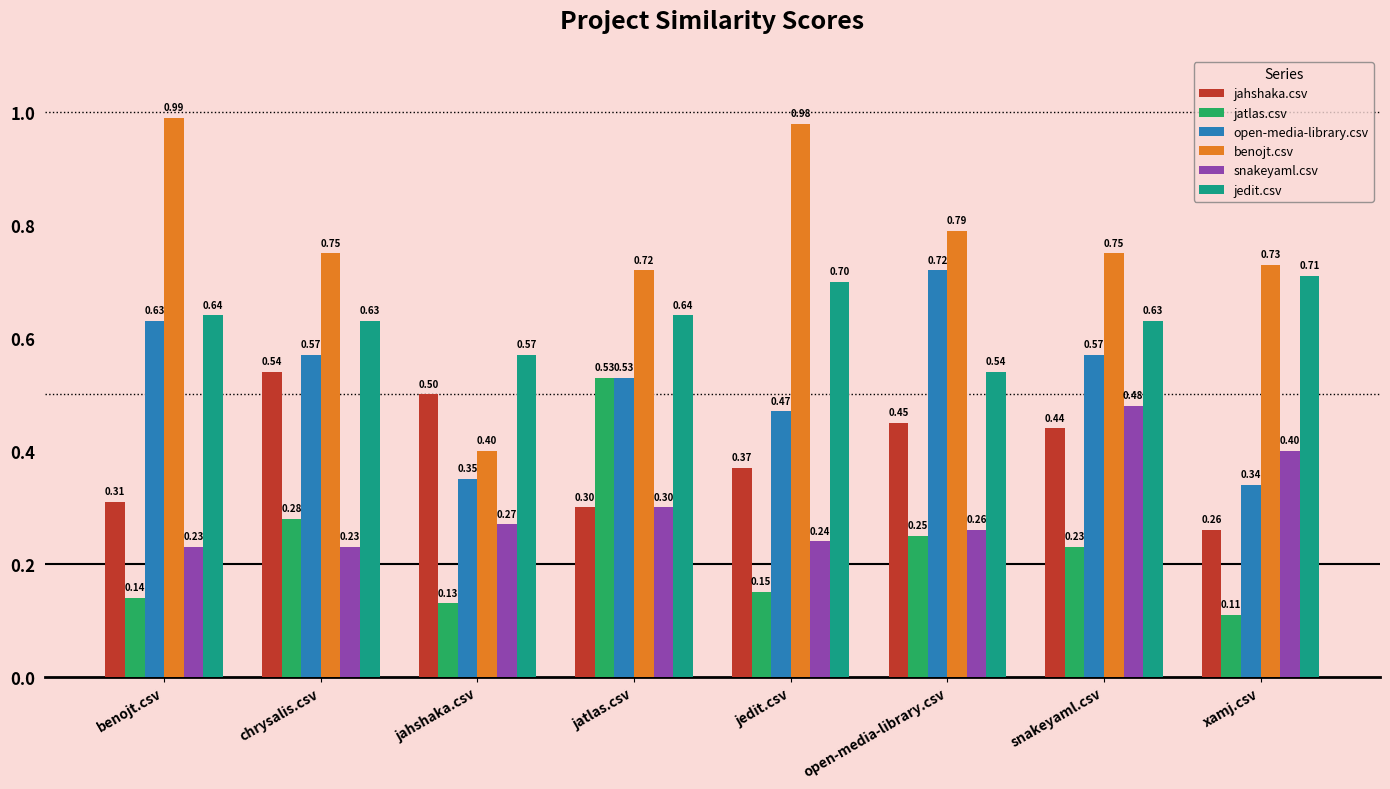

What is the label of the 2nd bar from the left?

chrysalis.csv